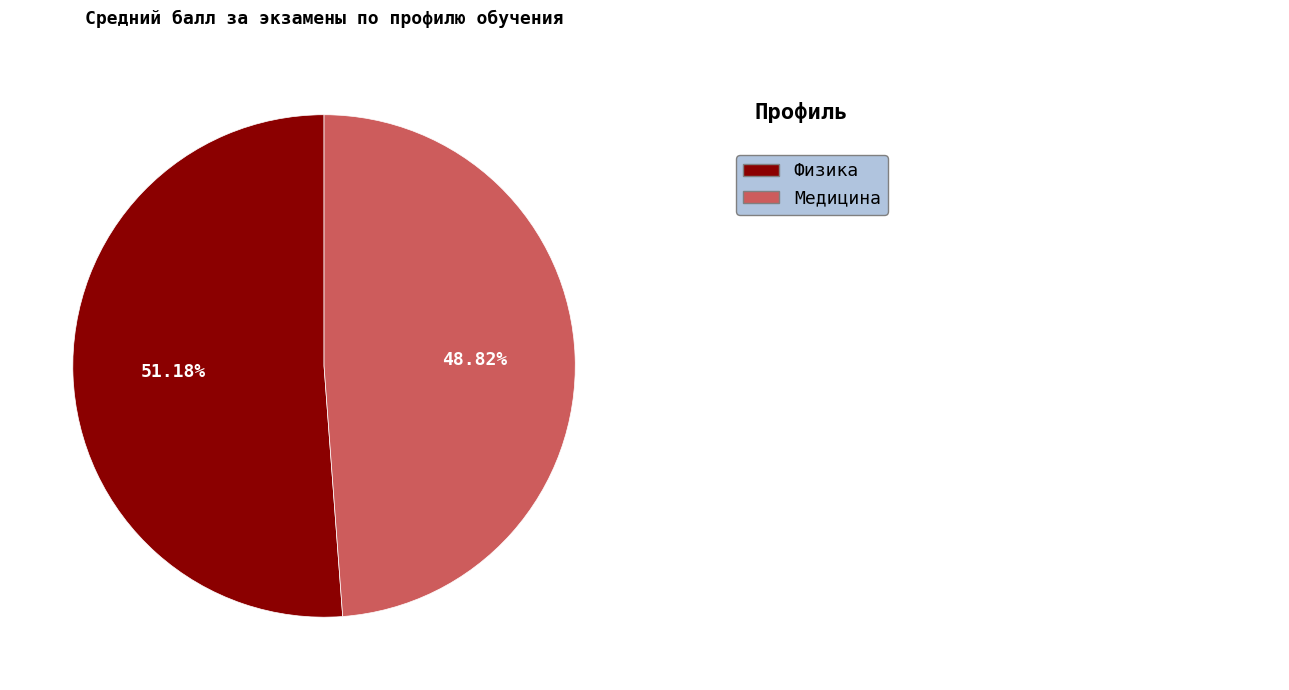

Rank the categories by value from highest to lowest.

Физика, Медицина